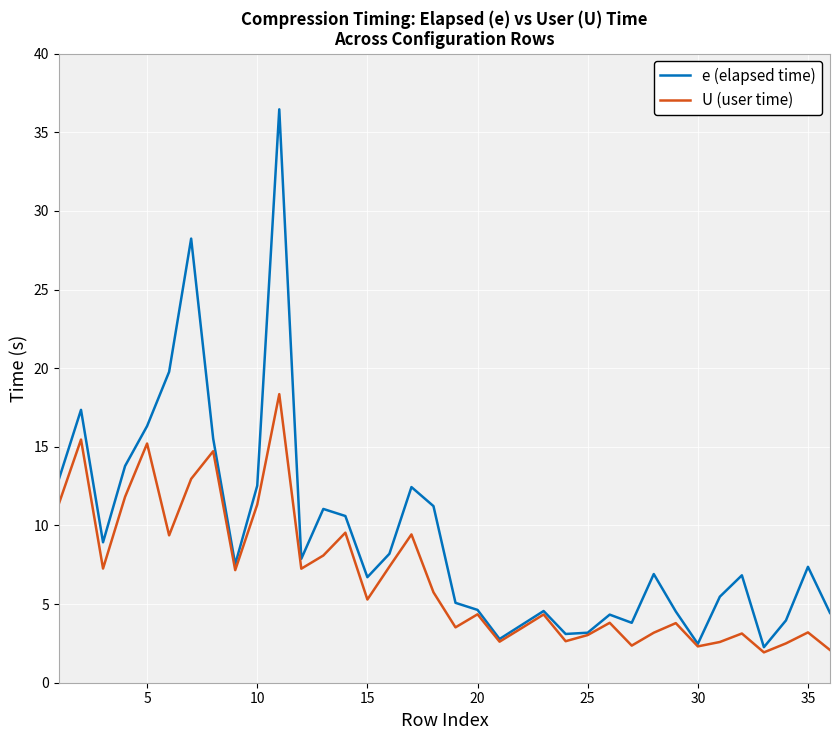

How many values in the U (user time) series are below 5?

18